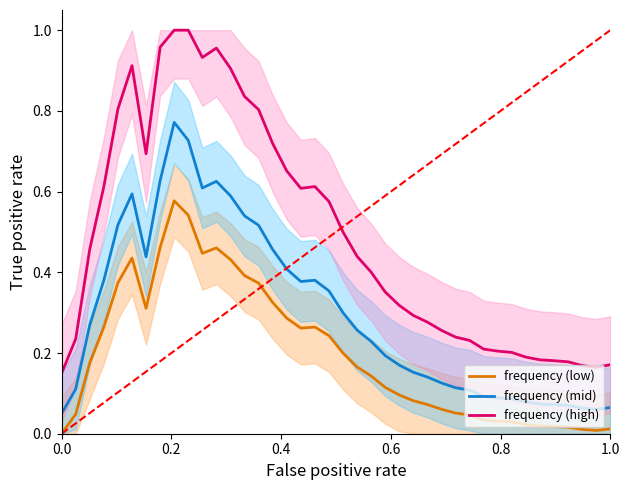

True or false: frequency (low) and frequency (high) intersect in this chart.

False